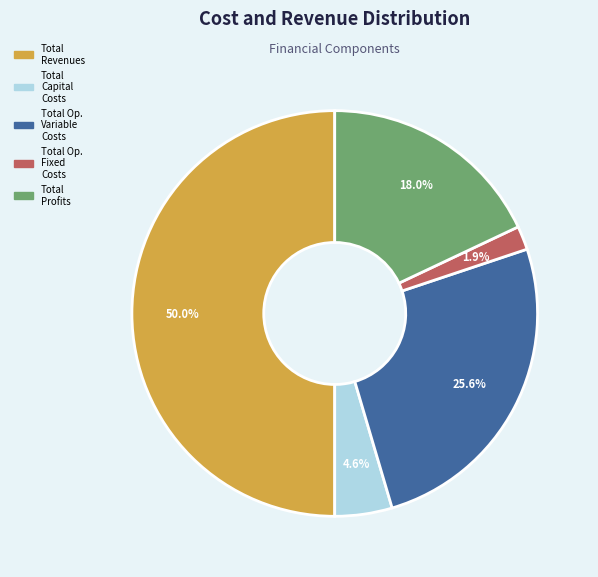

To the nearest percent, what portion does Total Profits represent?

18%